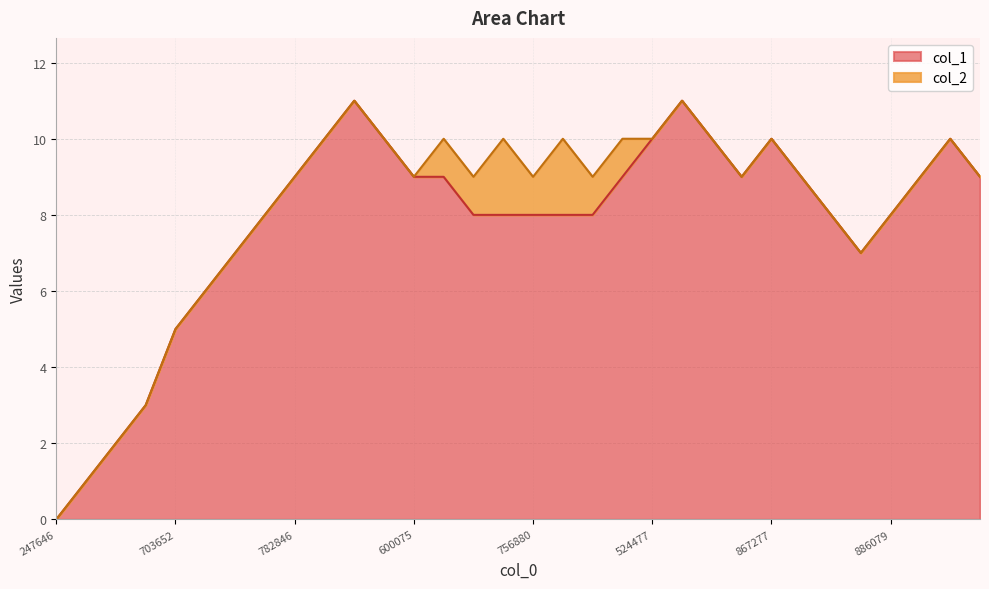

The col_1 series shows 9 at 782846. True or false?

True